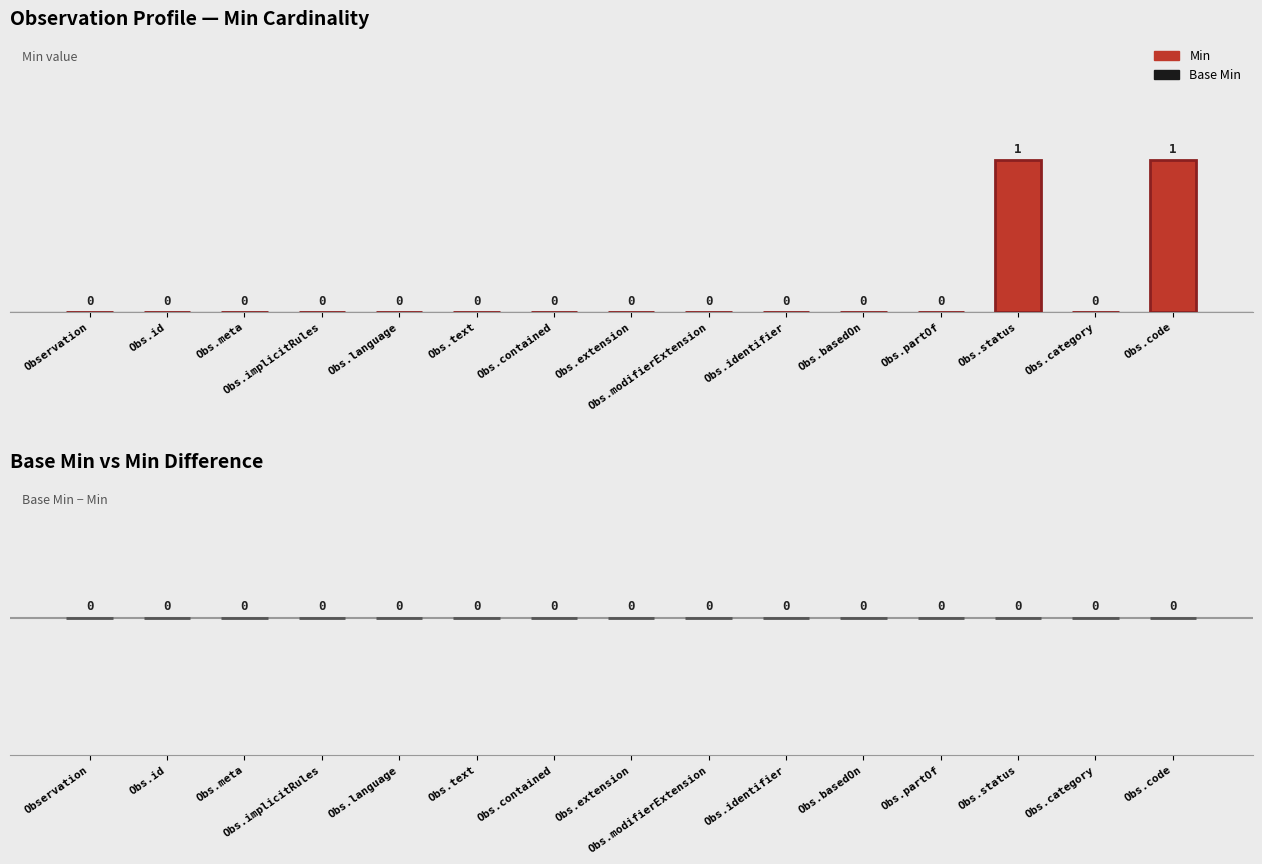

Does the chart contain stacked bars?

No